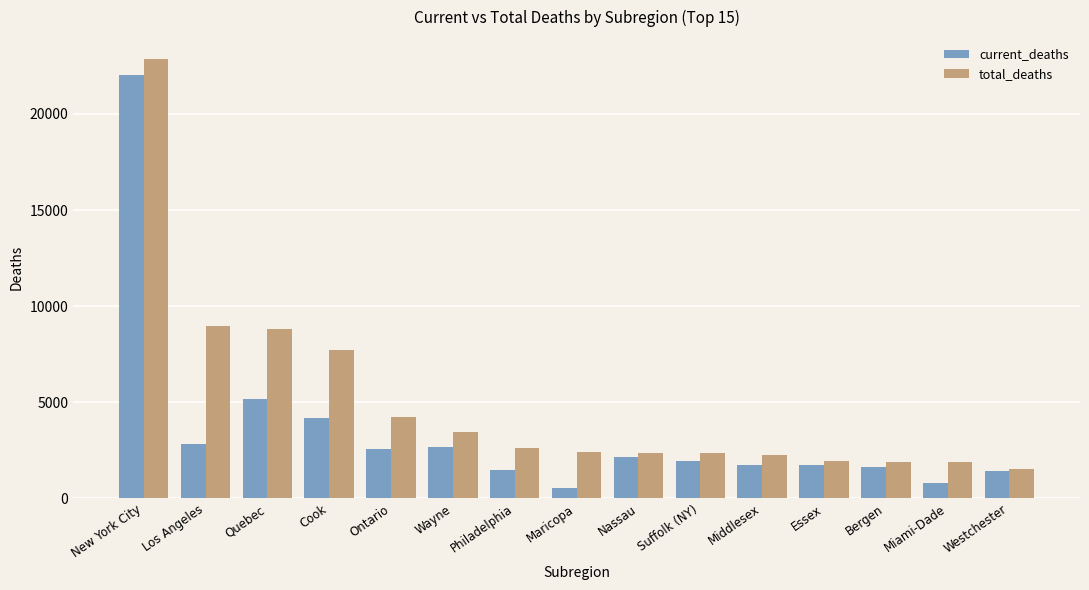

What is the maximum value shown in the chart?

22856